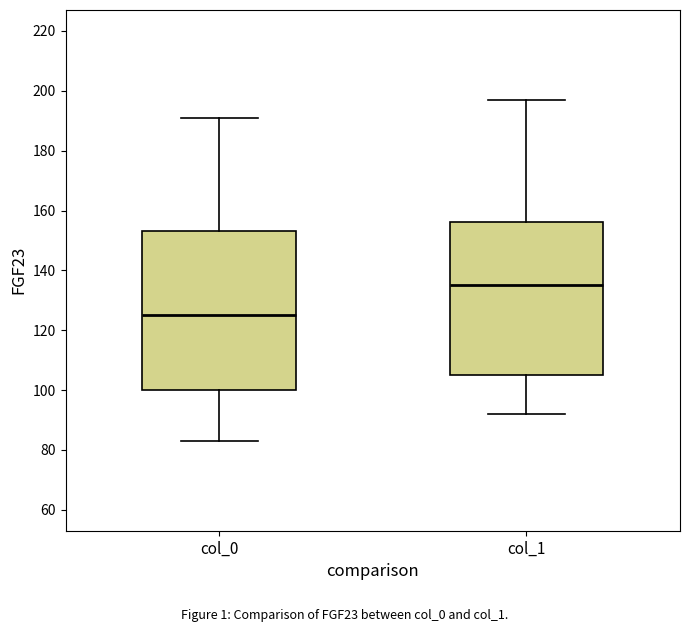

Which box's median line is the lowest?

col_0